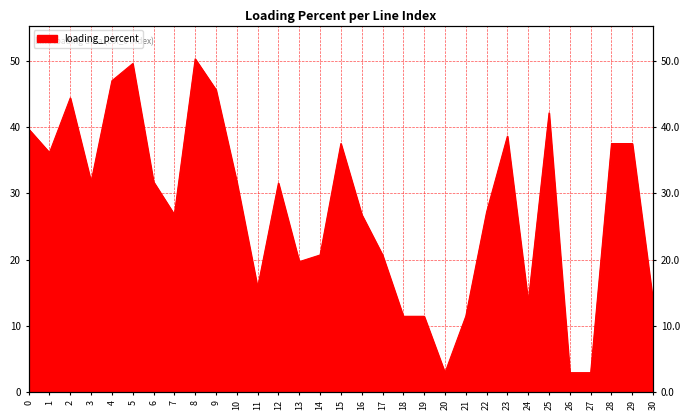

How many data points does each series have?

31